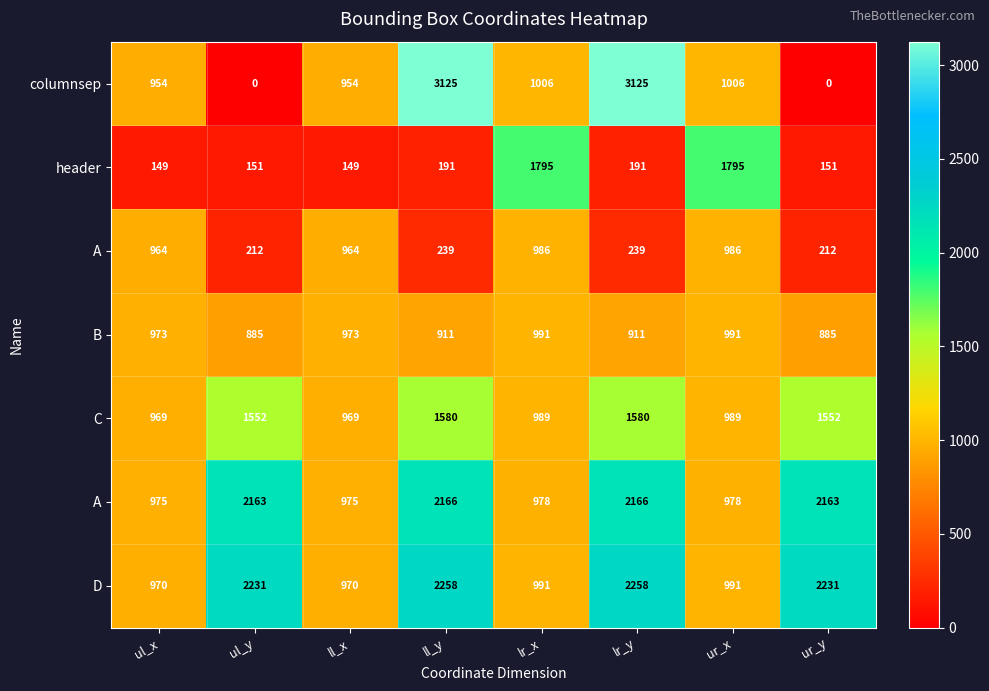

What is the total value across all series at ur_x?

7736